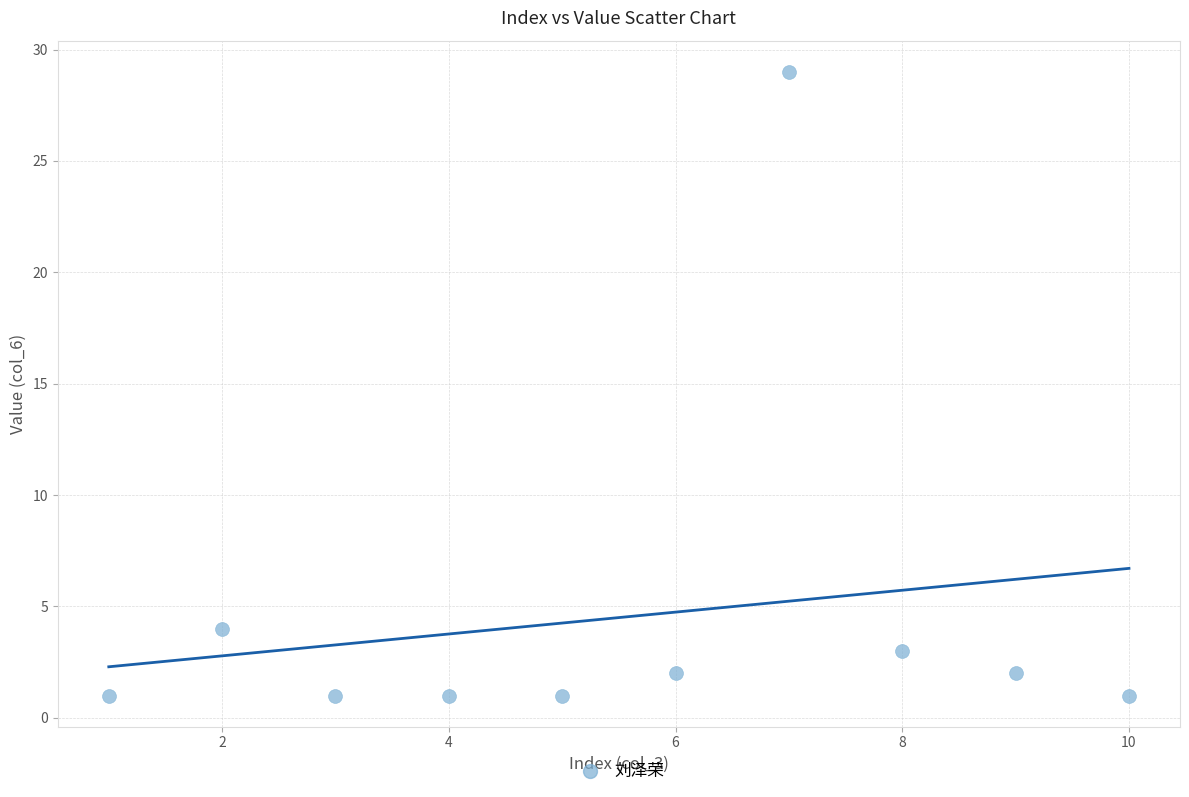

What Y value in the scatter plot is closest to 15?

4